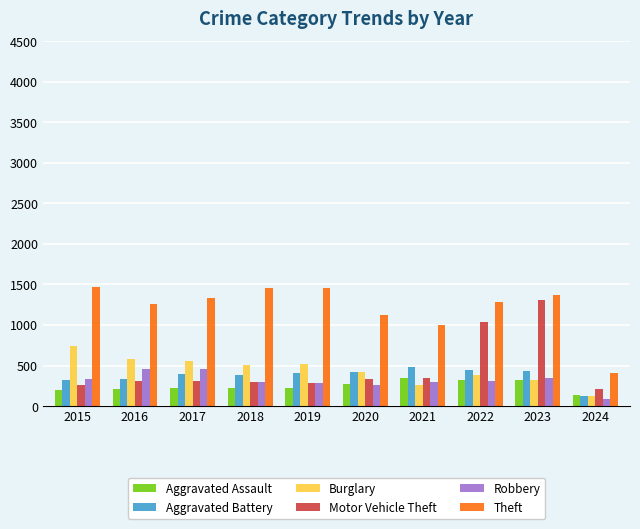

The value of Burglary at 2017 is 786. True or false?

False